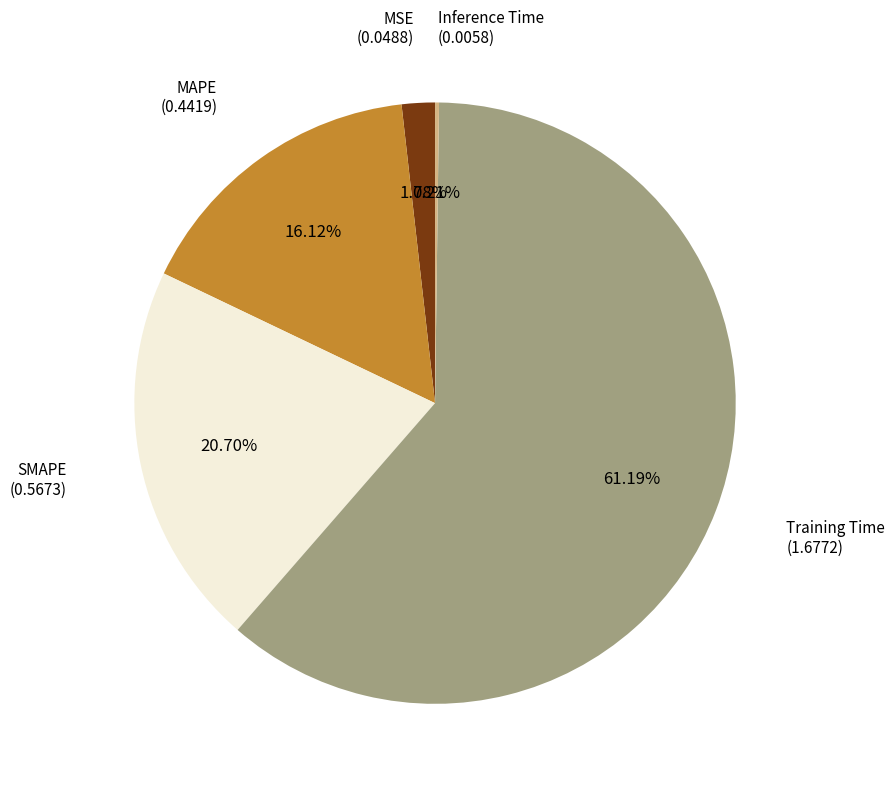

Between SMAPE and MAPE, which is larger?

SMAPE